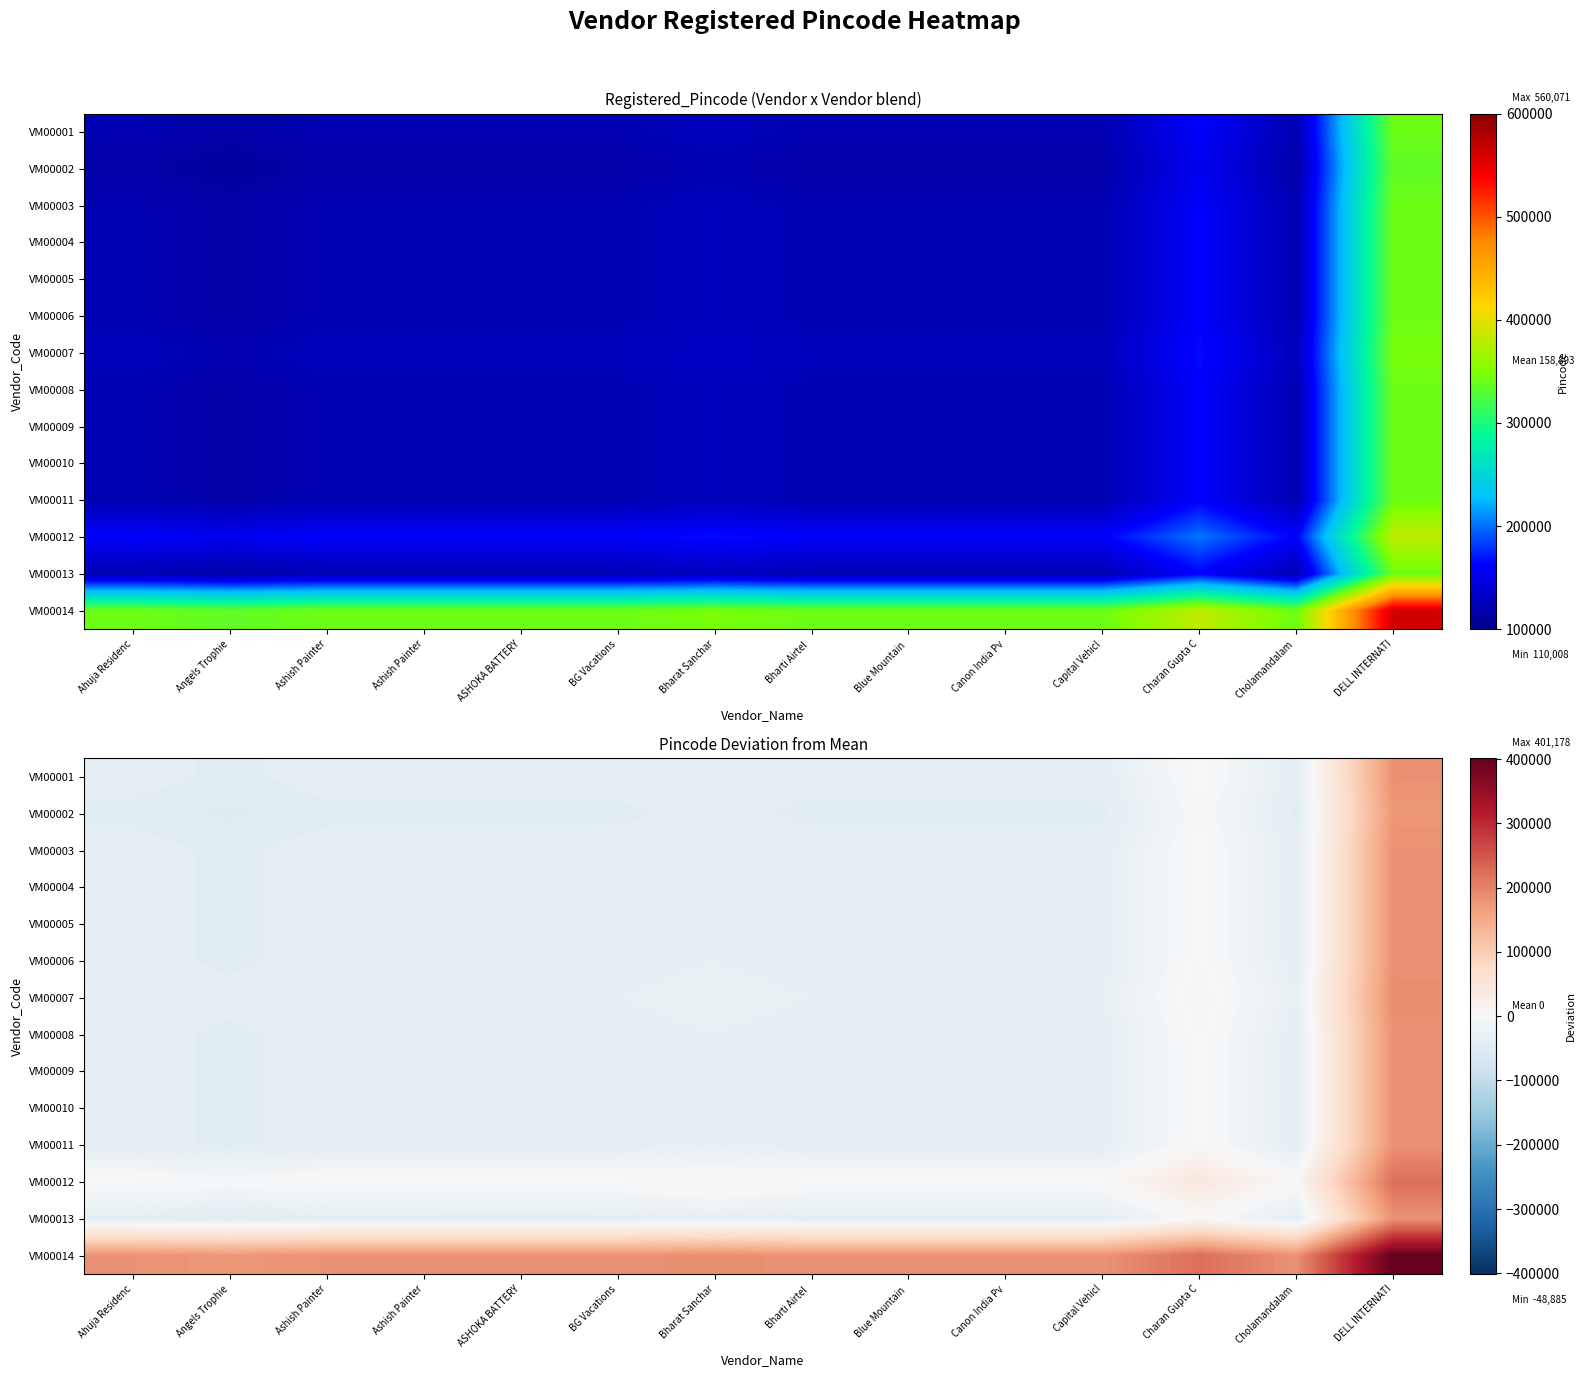

At how many categories does at least one series exceed 7937?

14